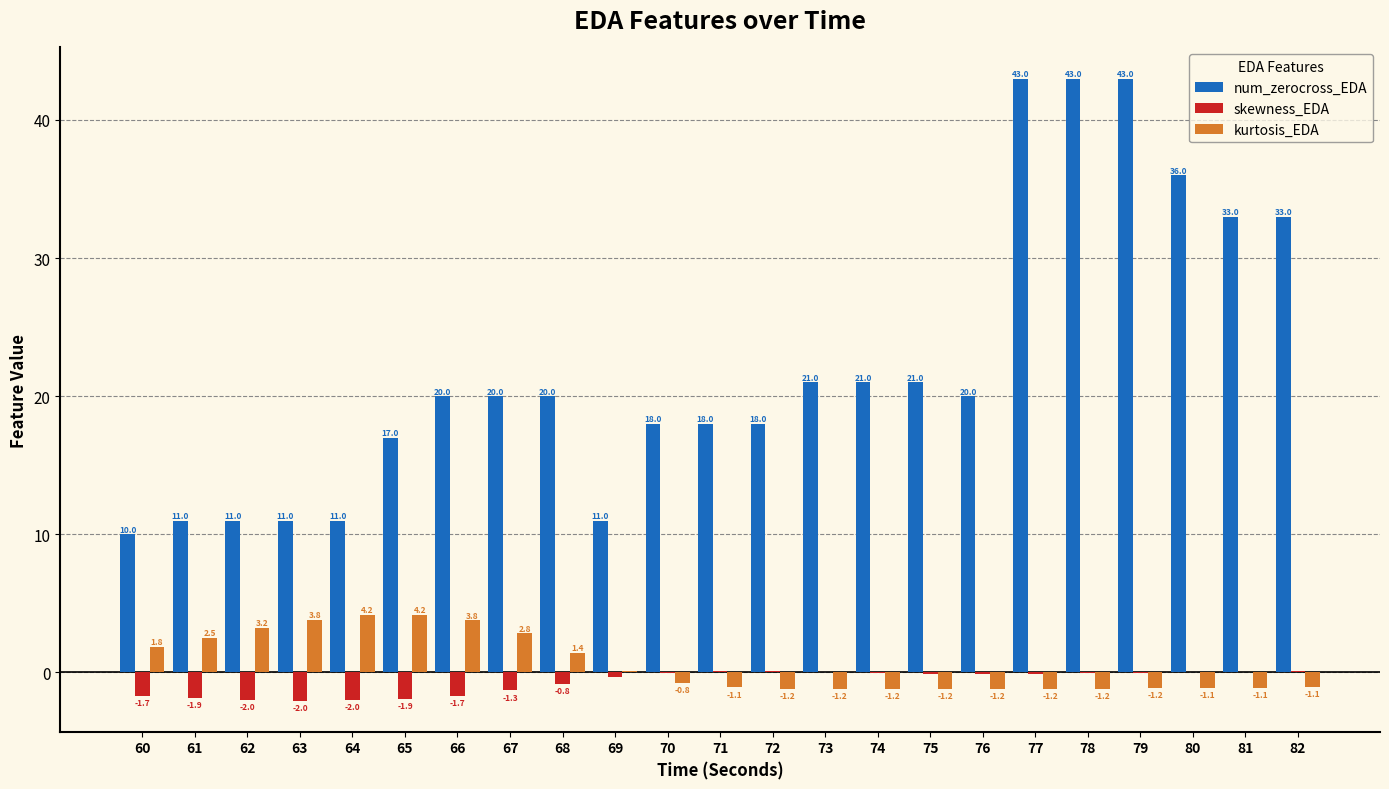

Is the value of skewness_EDA at 63 greater than the value of num_zerocross_EDA at 66?

No